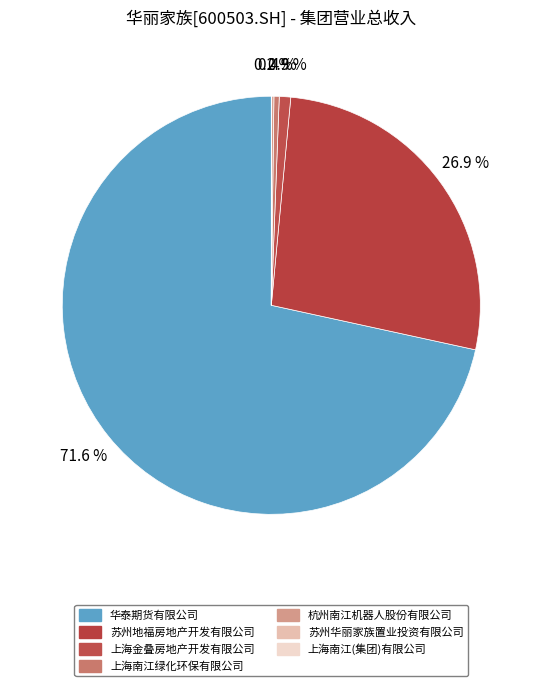

The 上海南江绿化环保有限公司 slice represents 1% of the pie. True or false?

False